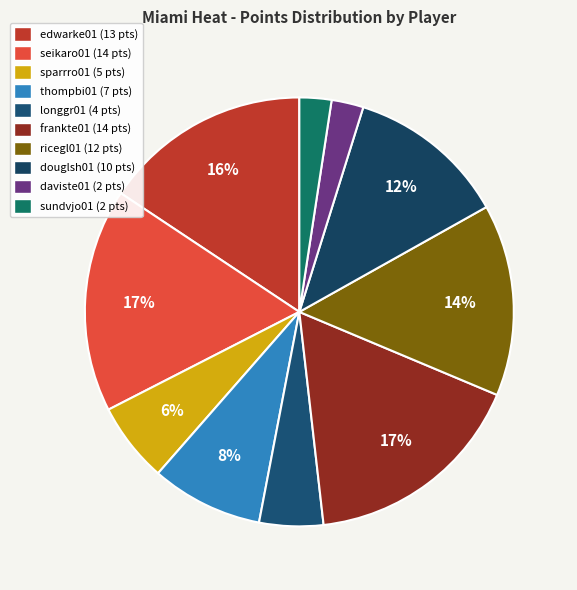

Approximately how many times larger is the value at thompbi01 compared to douglsh01?

0.7